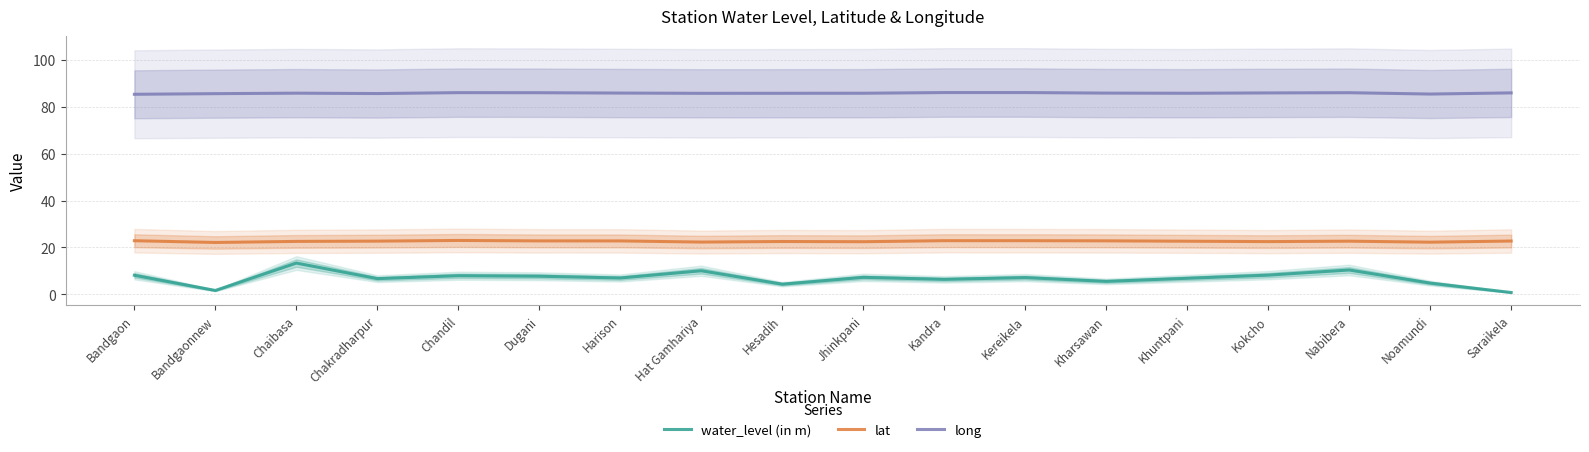

Is the value of long at Kereikela greater than the value of lat at Kharsawan?

Yes